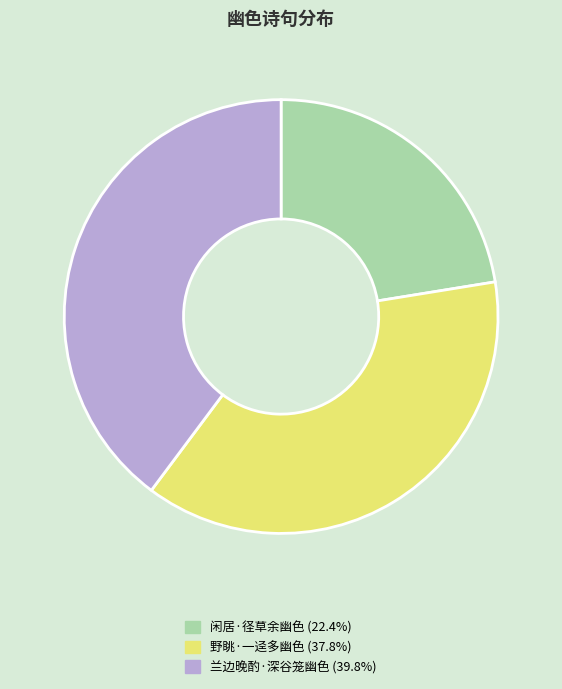

Combined, do 闲居·径草余幽色 and 兰边晚酌·深谷笼幽色 account for over 50%?

Yes